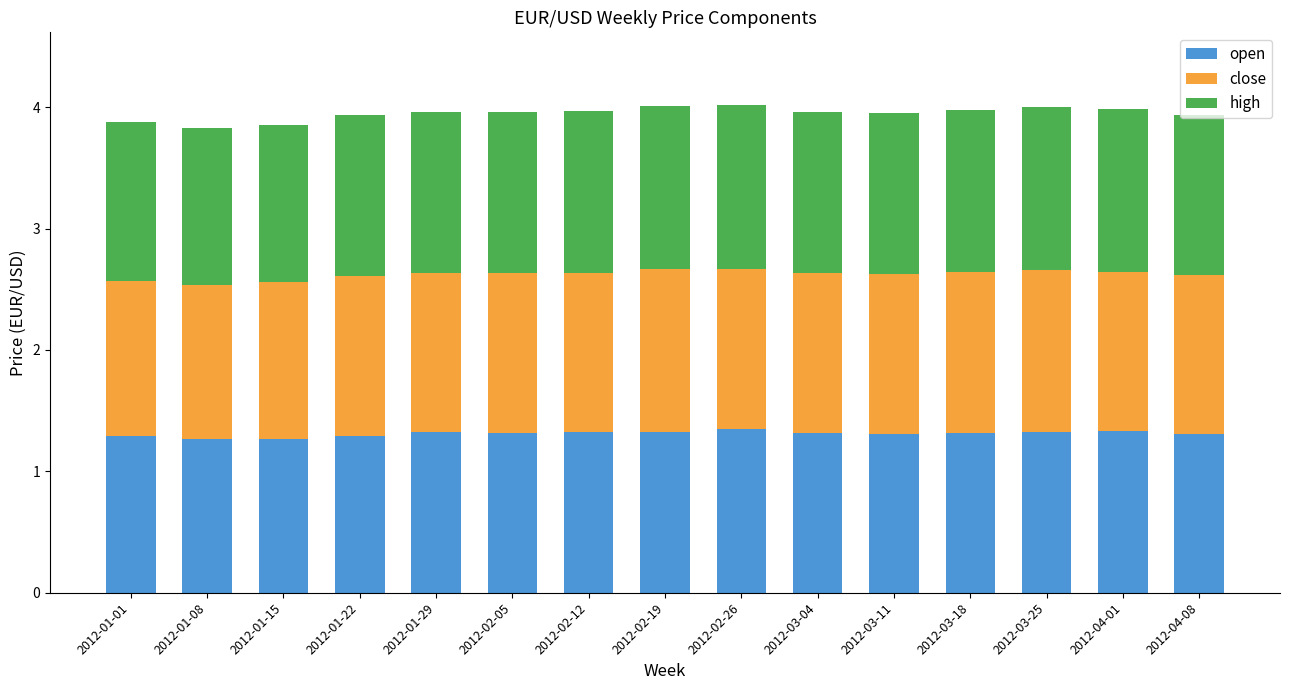

What is the total value across all series at 2012-03-18?

4.0